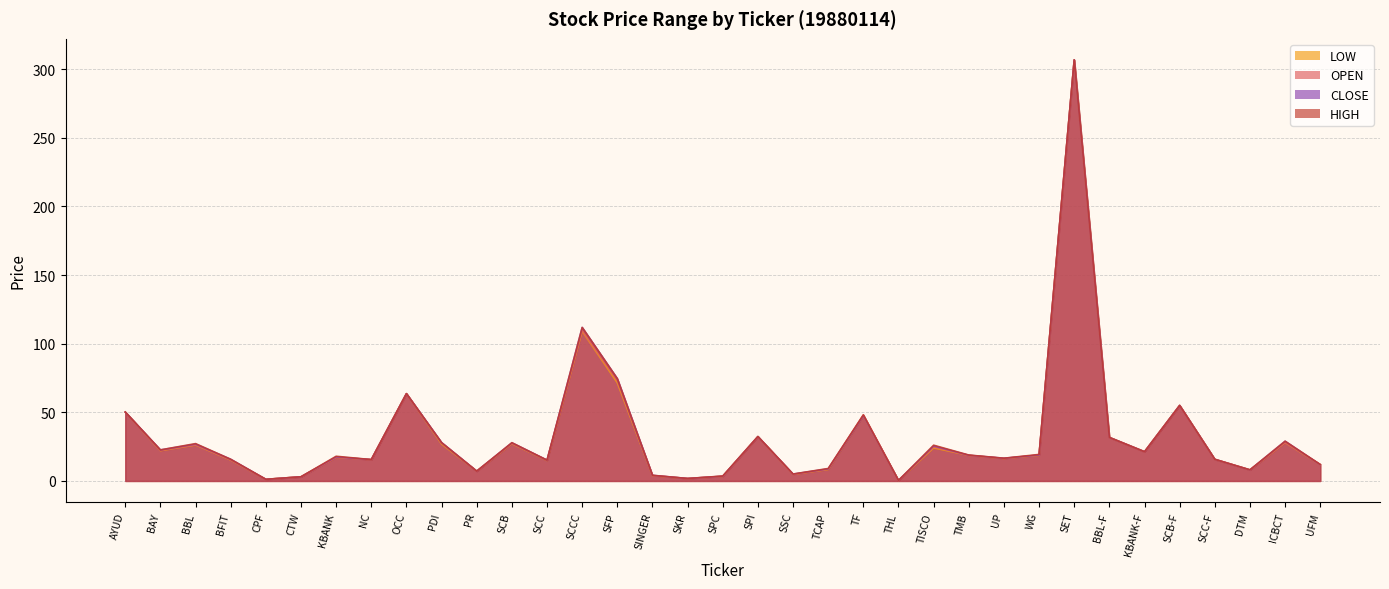

Which label corresponds to the smallest value in the chart?

THL